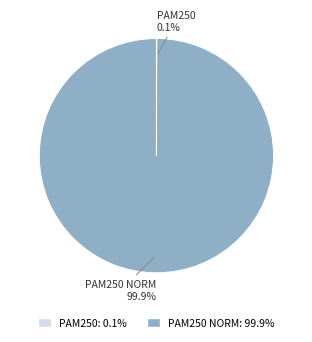

Is there a majority slice in this chart?

Yes